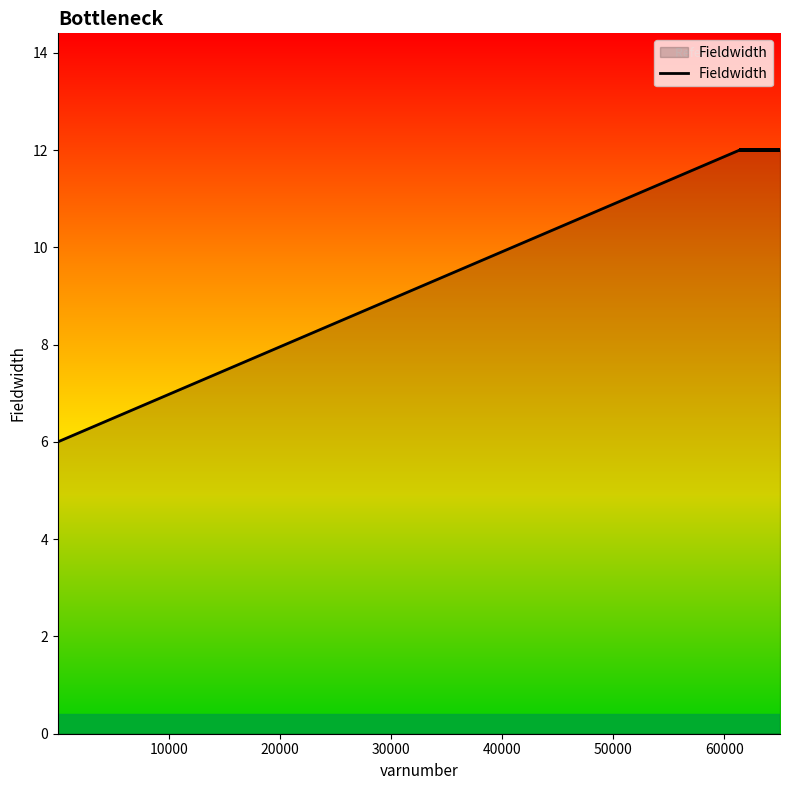

How many data points does each series have?

40